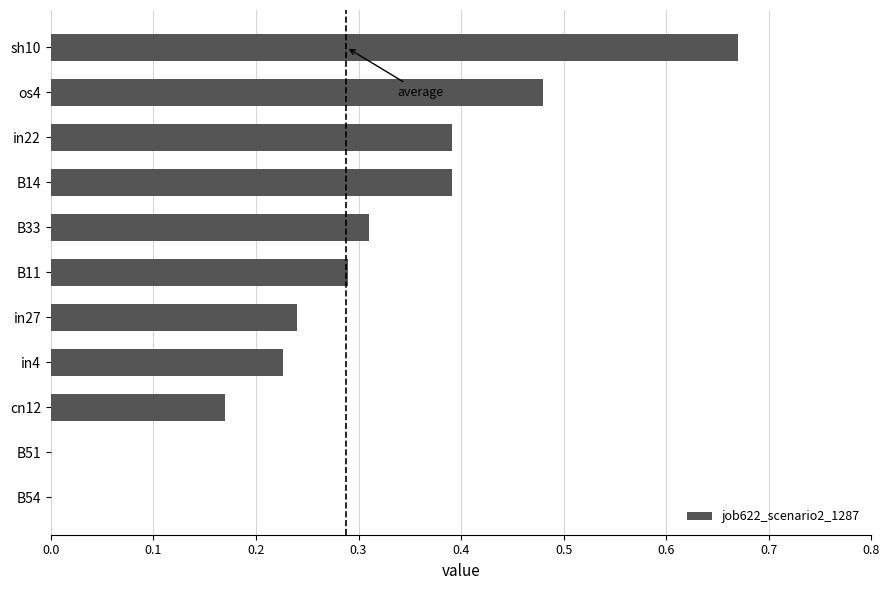

The value at B54 is 0.0. True or false?

True